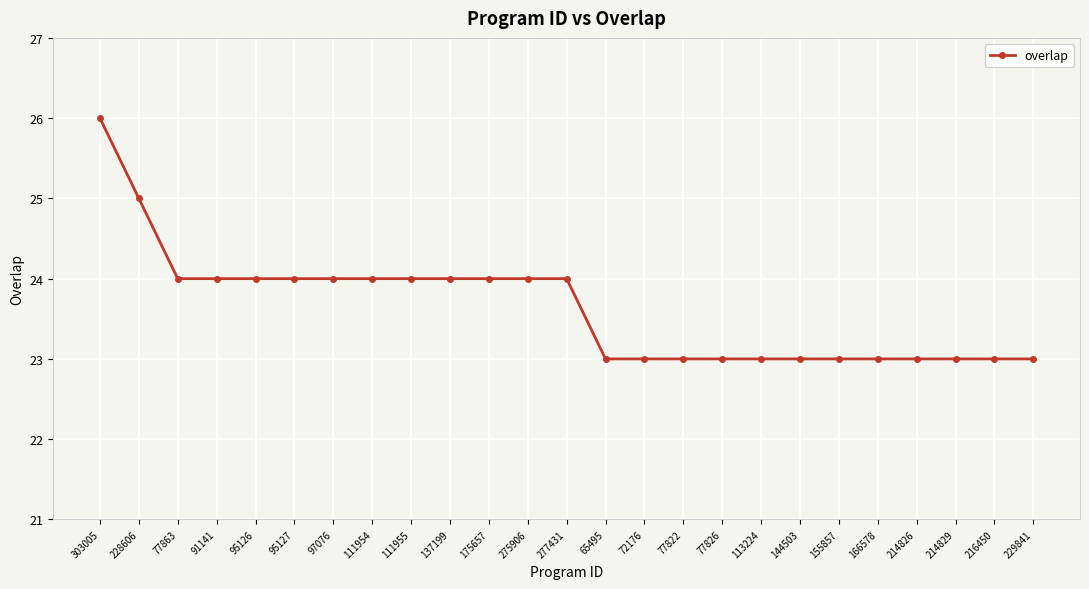

How many values are between 23 and 24?

23